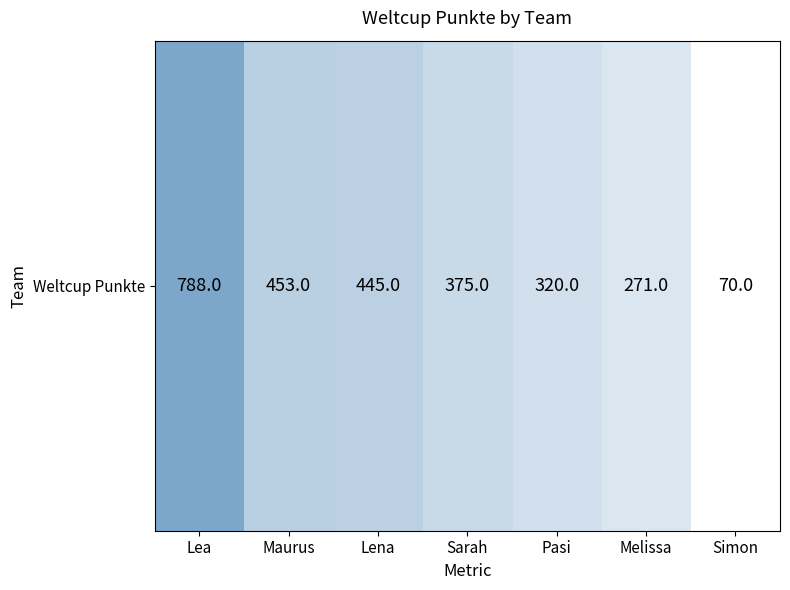

True or false: the data shows 129 at Sarah.

False